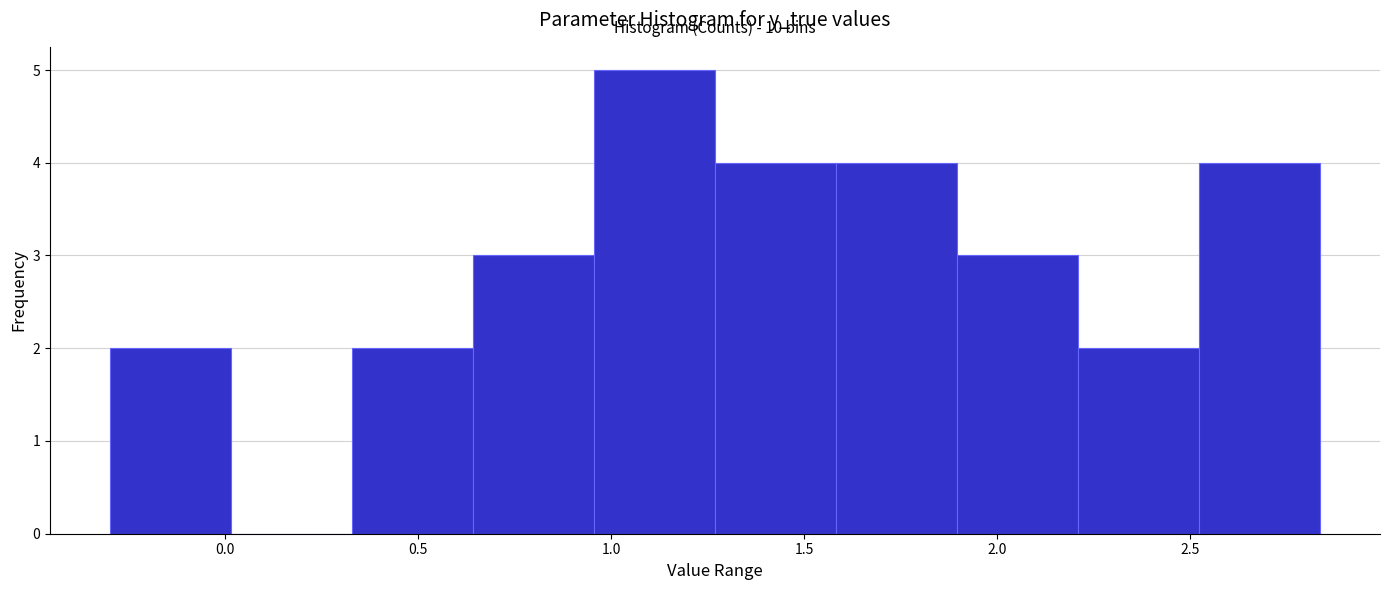

Which range on the x-axis has the tallest bar?

0.95 to 1.25